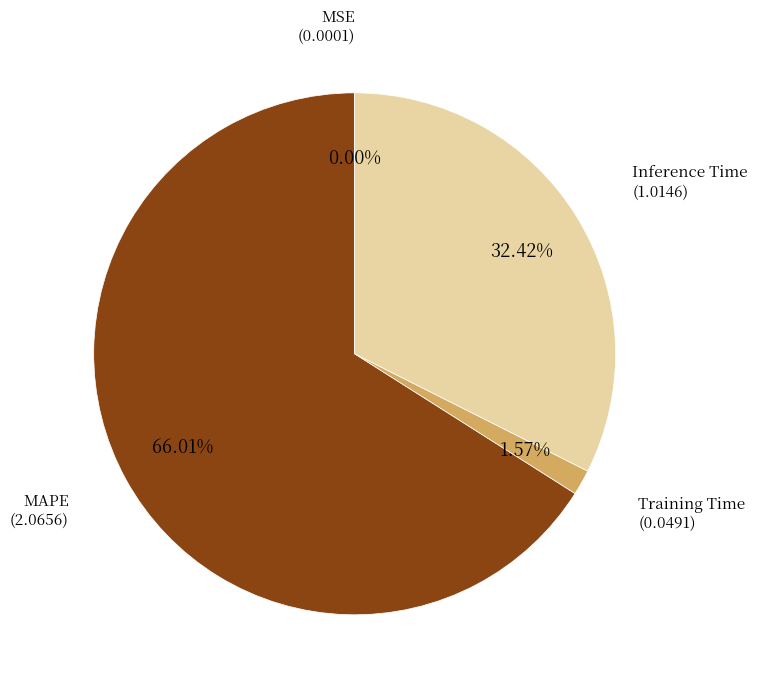

Rank the categories by value from lowest to highest.

MSE, Training Time, Inference Time, MAPE